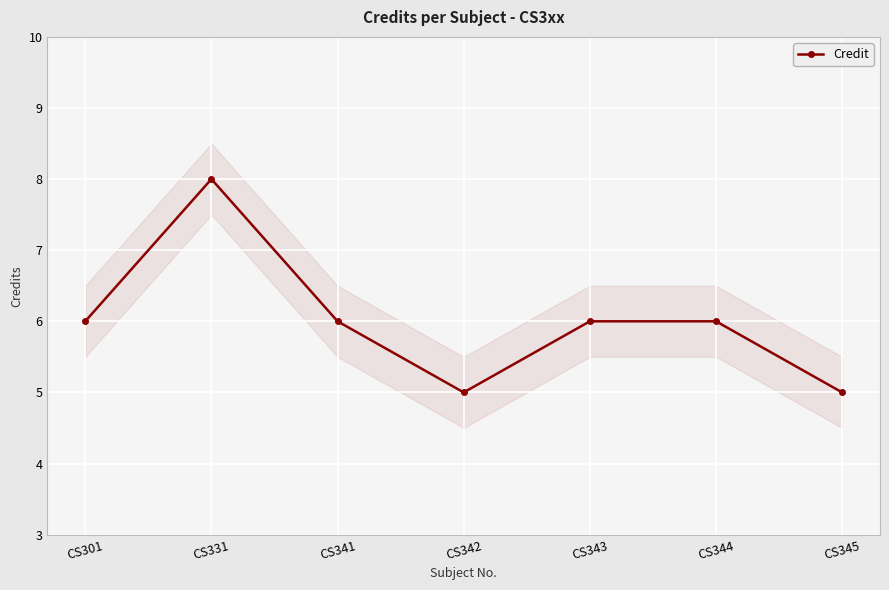

Reading right to left, list all the values displayed in this chart.

5	6	6	5	6	8	6